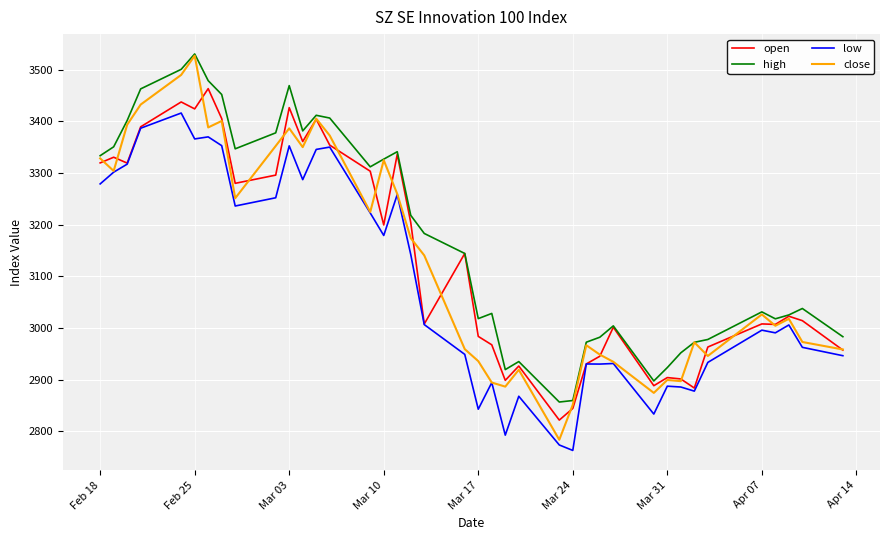

Which series has the widest spread of values?

close